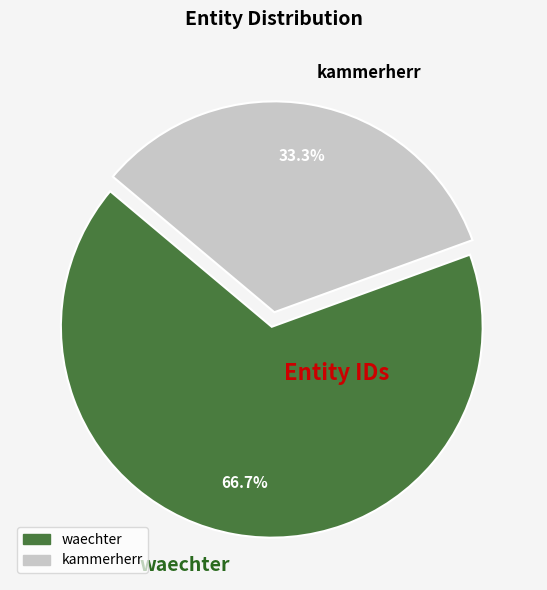

How much of the chart is everything except waechter?

33.3%